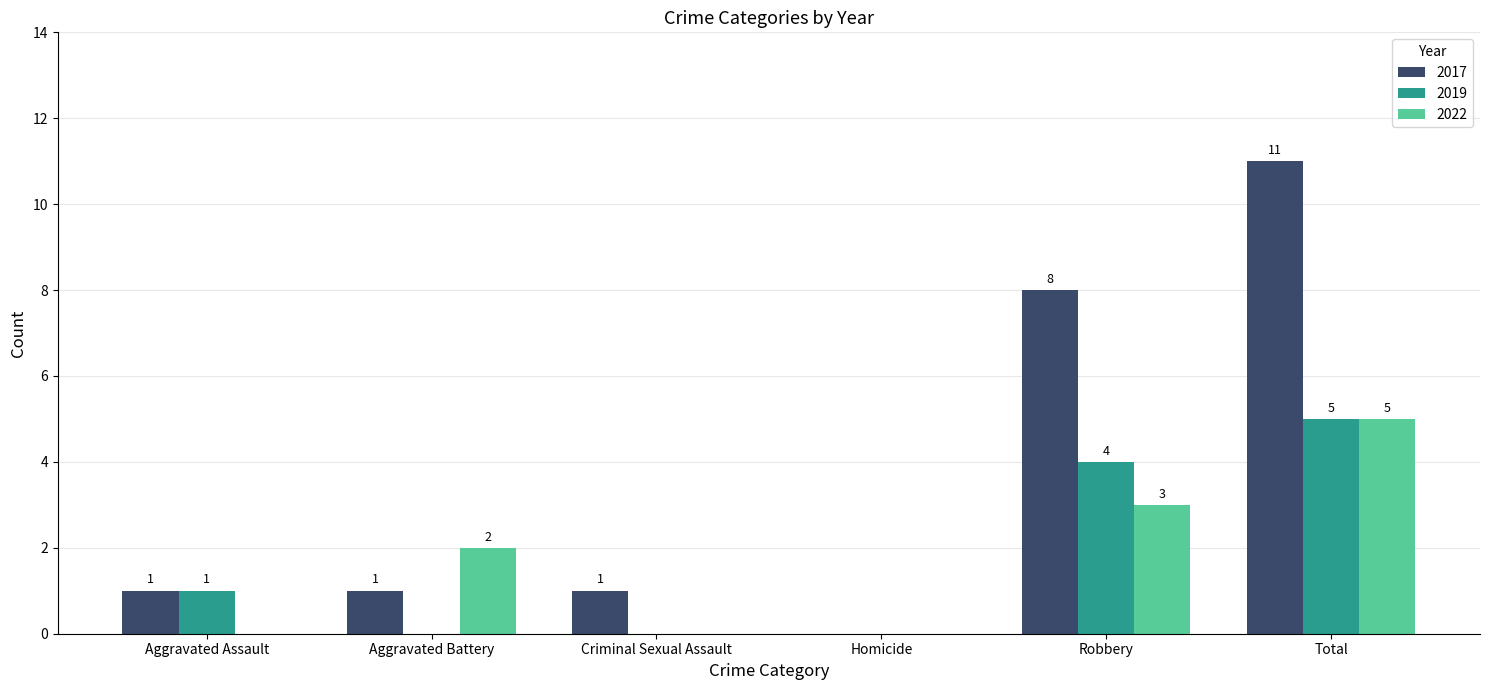

True or false: 2017 has a value of 4 at Homicide.

False